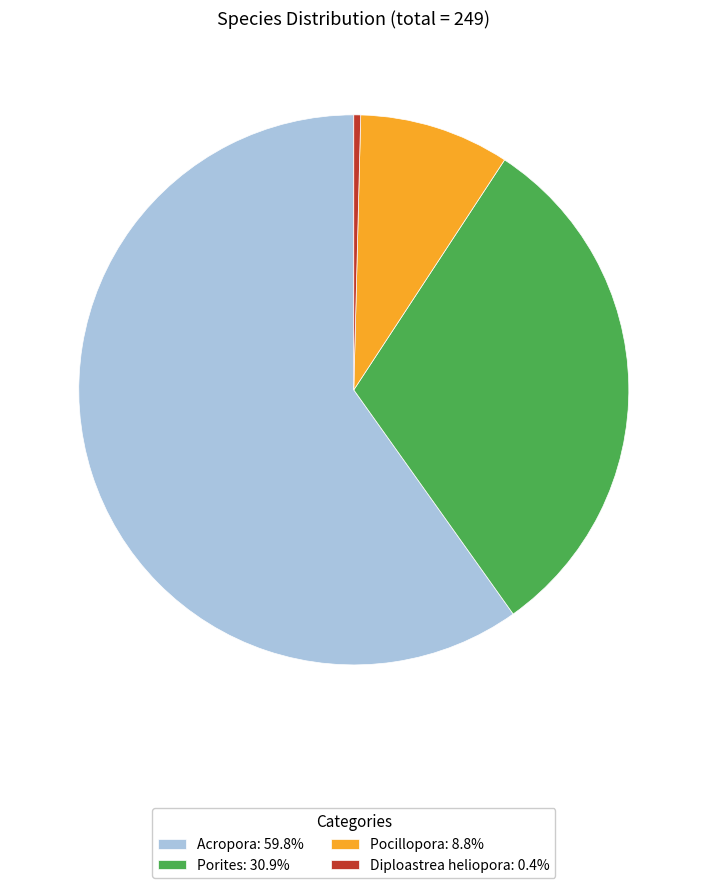

Is Porites the majority of the pie?

No